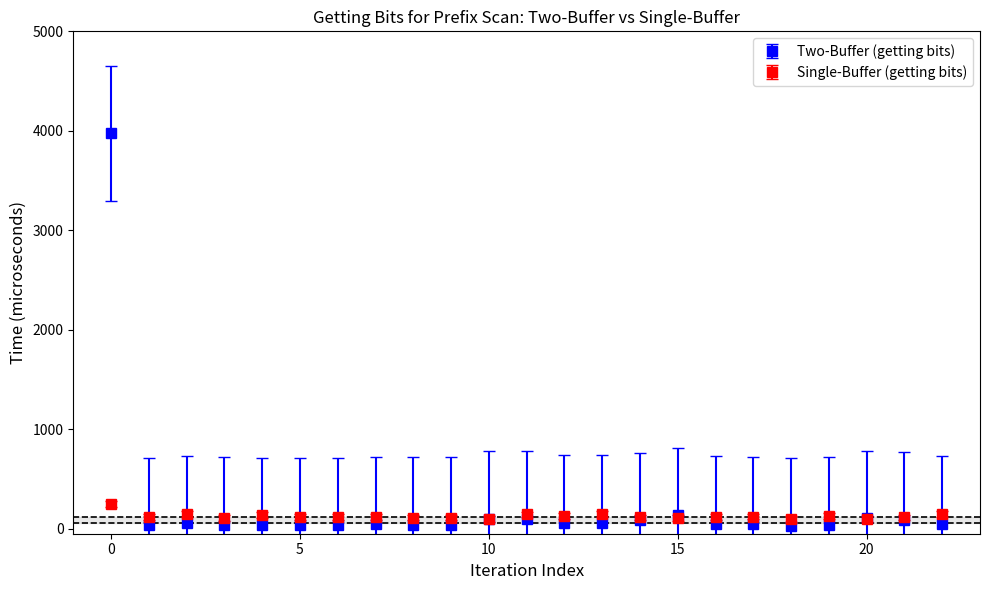

Which series has the largest range (max minus min)?

Two-Buffer (getting bits)